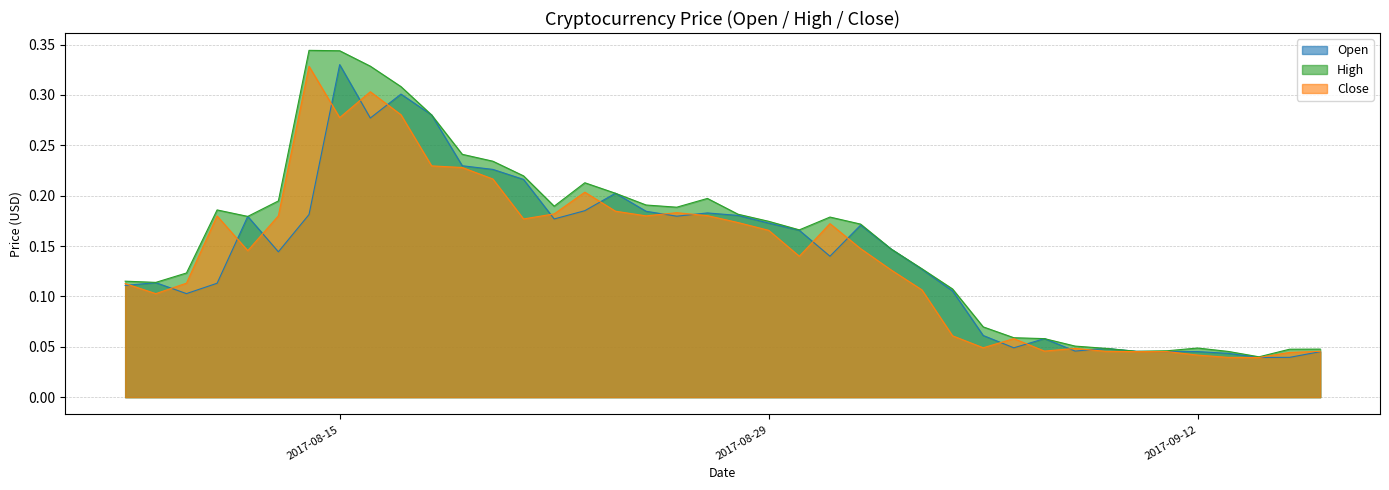

Reading left to right, transcribe all the data shown in this chart.

Open: 2017-08-08=0.1	2017-08-09=0.1	2017-08-10=0.1	2017-08-11=0.1	2017-08-12=0.2	2017-08-13=0.1	2017-08-14=0.2	2017-08-15=0.3	2017-08-16=0.3	2017-08-17=0.3	2017-08-18=0.3	2017-08-19=0.2	2017-08-20=0.2	2017-08-21=0.2	2017-08-22=0.2	2017-08-23=0.2	2017-08-24=0.2	2017-08-25=0.2	2017-08-26=0.2	2017-08-27=0.2	2017-08-28=0.2	2017-08-29=0.2	2017-08-30=0.2	2017-08-31=0.1	2017-09-01=0.2	2017-09-02=0.1	2017-09-03=0.1	2017-09-04=0.1	2017-09-05=0.1	2017-09-06=0.0	2017-09-07=0.1	2017-09-08=0.0	2017-09-09=0.0	2017-09-10=0.0	2017-09-11=0.0	2017-09-12=0.0	2017-09-13=0.0	2017-09-14=0.0	2017-09-15=0.0	2017-09-16=0.0
High: 2017-08-08=0.1	2017-08-09=0.1	2017-08-10=0.1	2017-08-11=0.2	2017-08-12=0.2	2017-08-13=0.2	2017-08-14=0.3	2017-08-15=0.3	2017-08-16=0.3	2017-08-17=0.3	2017-08-18=0.3	2017-08-19=0.2	2017-08-20=0.2	2017-08-21=0.2	2017-08-22=0.2	2017-08-23=0.2	2017-08-24=0.2	2017-08-25=0.2	2017-08-26=0.2	2017-08-27=0.2	2017-08-28=0.2	2017-08-29=0.2	2017-08-30=0.2	2017-08-31=0.2	2017-09-01=0.2	2017-09-02=0.1	2017-09-03=0.1	2017-09-04=0.1	2017-09-05=0.1	2017-09-06=0.1	2017-09-07=0.1	2017-09-08=0.1	2017-09-09=0.0	2017-09-10=0.0	2017-09-11=0.0	2017-09-12=0.0	2017-09-13=0.0	2017-09-14=0.0	2017-09-15=0.0	2017-09-16=0.0
Close: 2017-08-08=0.1	2017-08-09=0.1	2017-08-10=0.1	2017-08-11=0.2	2017-08-12=0.1	2017-08-13=0.2	2017-08-14=0.3	2017-08-15=0.3	2017-08-16=0.3	2017-08-17=0.3	2017-08-18=0.2	2017-08-19=0.2	2017-08-20=0.2	2017-08-21=0.2	2017-08-22=0.2	2017-08-23=0.2	2017-08-24=0.2	2017-08-25=0.2	2017-08-26=0.2	2017-08-27=0.2	2017-08-28=0.2	2017-08-29=0.2	2017-08-30=0.1	2017-08-31=0.2	2017-09-01=0.1	2017-09-02=0.1	2017-09-03=0.1	2017-09-04=0.1	2017-09-05=0.0	2017-09-06=0.1	2017-09-07=0.0	2017-09-08=0.0	2017-09-09=0.0	2017-09-10=0.0	2017-09-11=0.0	2017-09-12=0.0	2017-09-13=0.0	2017-09-14=0.0	2017-09-15=0.0	2017-09-16=0.0